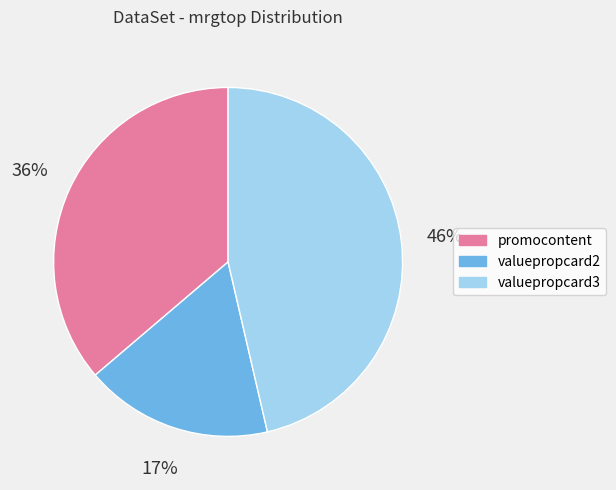

True or false: valuepropcard3 accounts for 57% of the total.

False